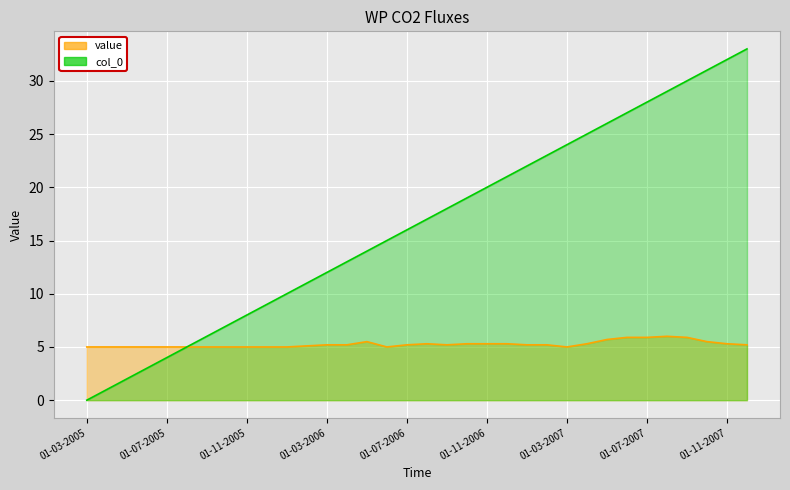

How many data points in value are above 5?

21